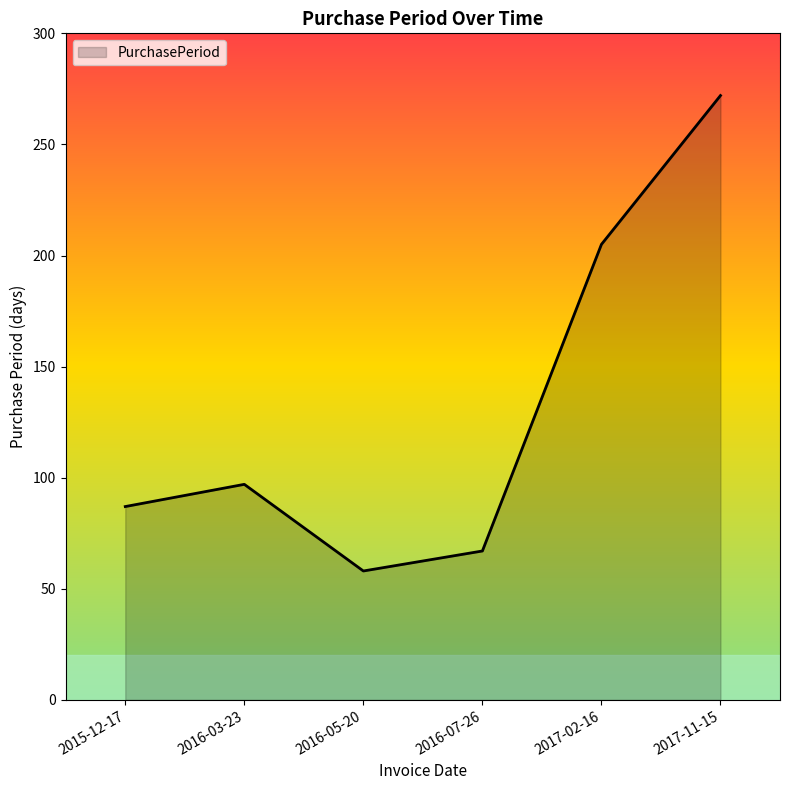

The chart shows a value of 87 at 2016-07-26. True or false?

False